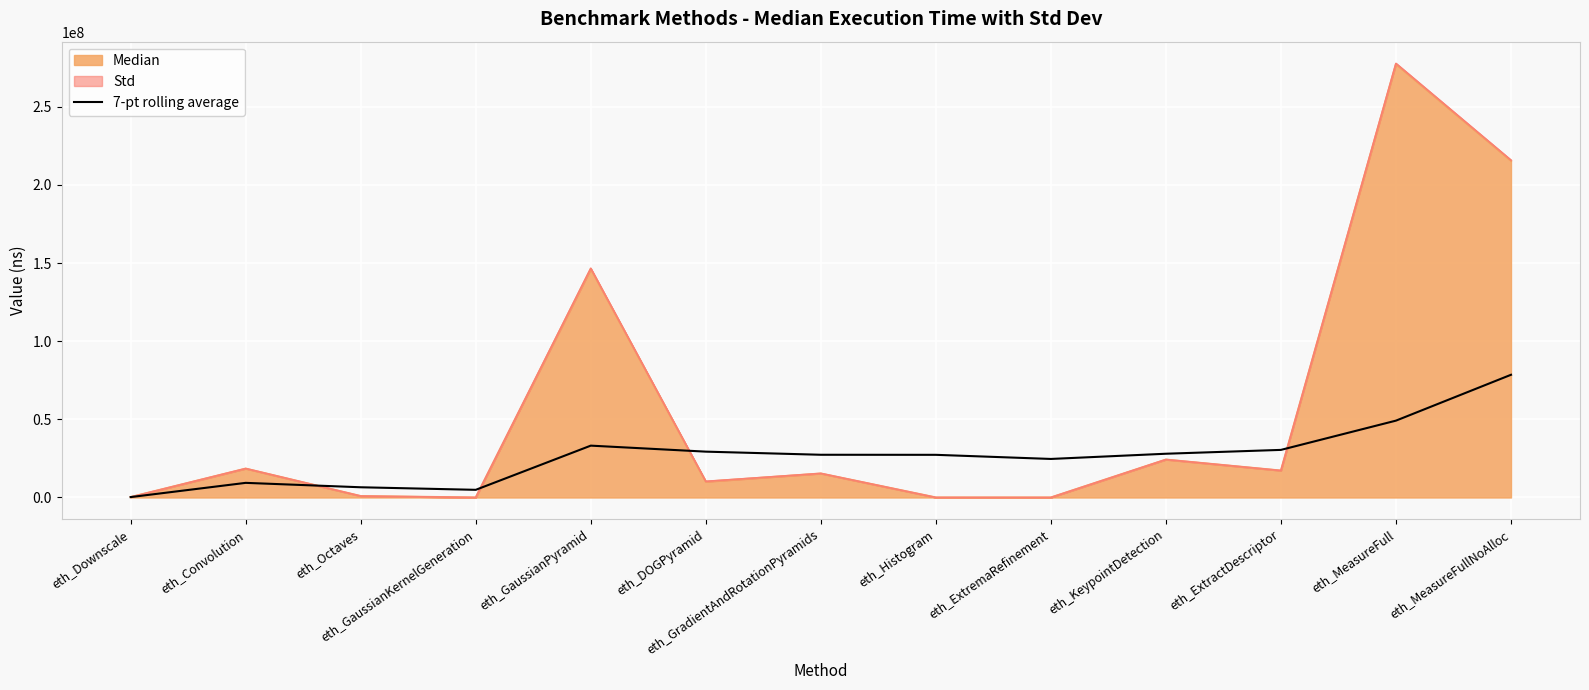

Is it true that the value at eth_DOGPyramid is 16784768.2?

False